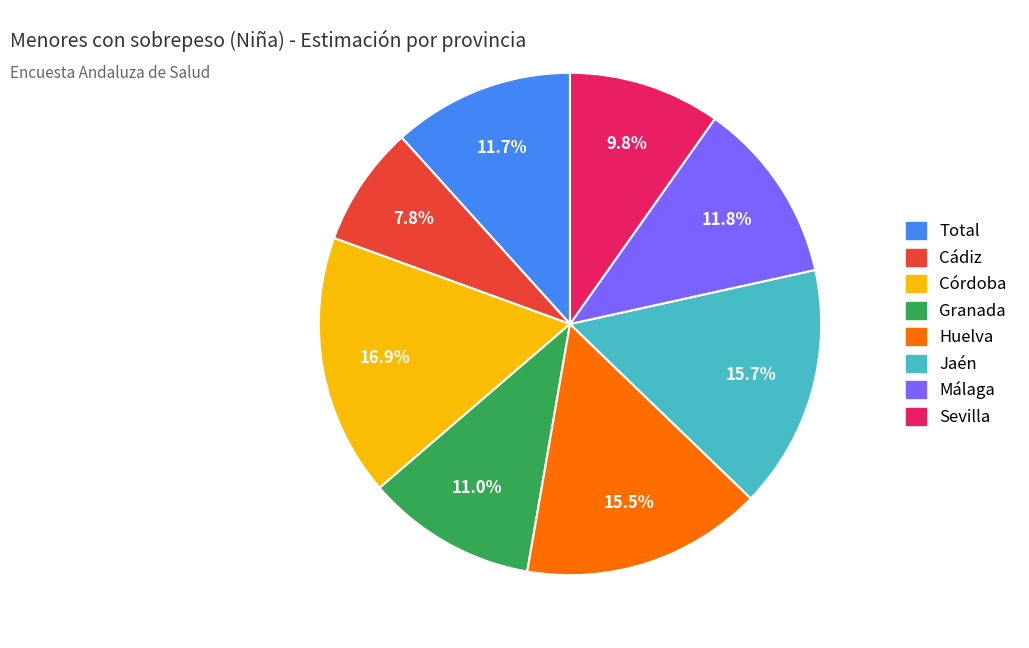

What is the largest slice in the pie chart?

Córdoba